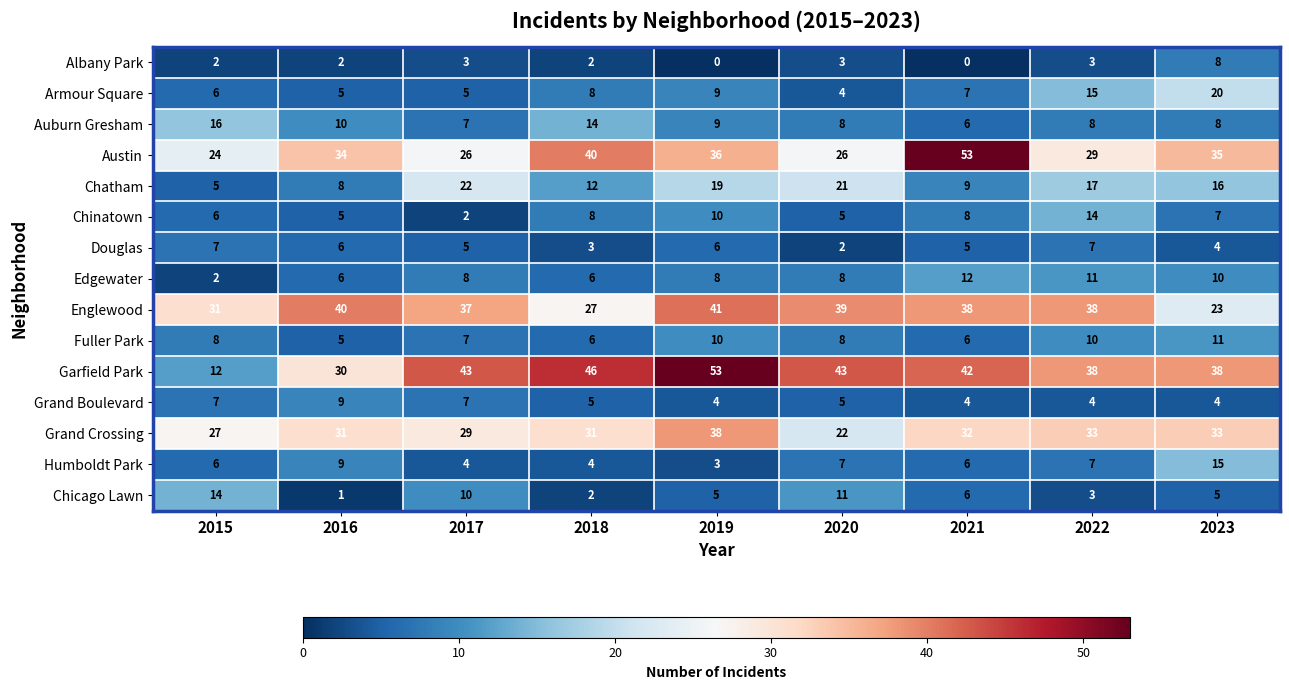

The value of Fuller Park at 2019 is 10. True or false?

True